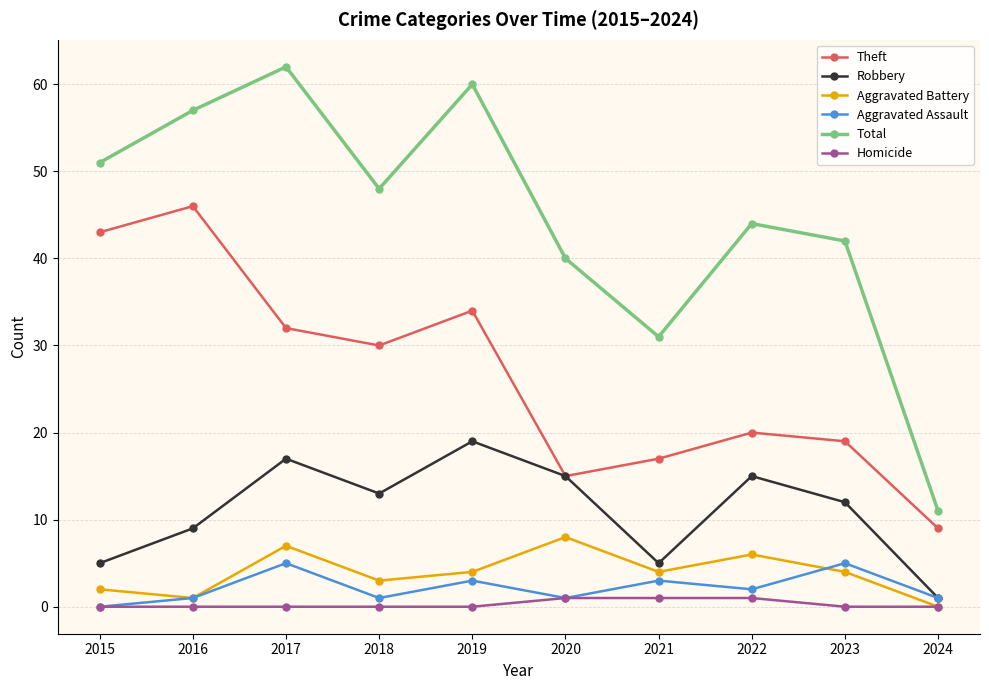

In Aggravated Battery, how many points are higher than both neighbors (excluding endpoints)?

3